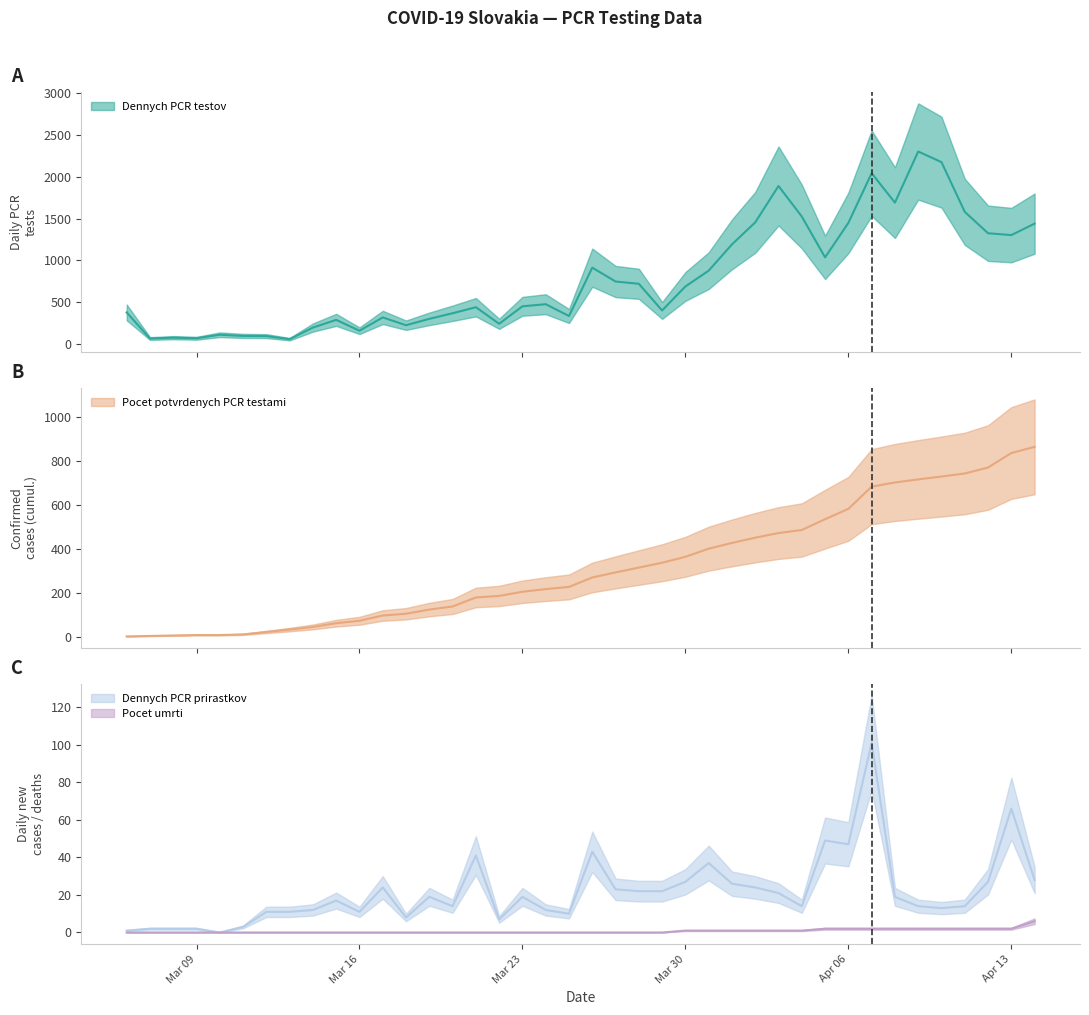

What is the sum of the Pocet.potvrdenych.PCR.testami values at 2020-04-07 and 2020-03-15?

743